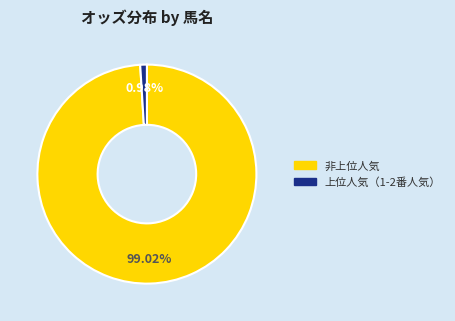

Is there any slice that represents more than half of the pie?

Yes